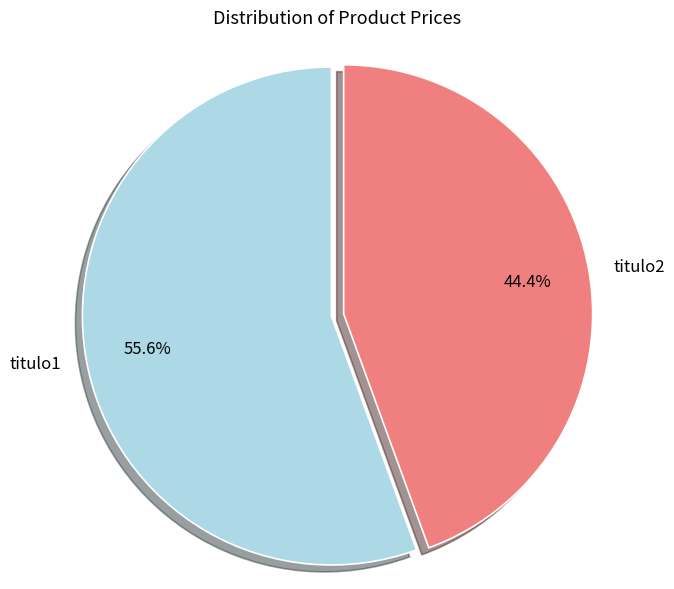

Rank the categories by value from highest to lowest.

titulo1, titulo2